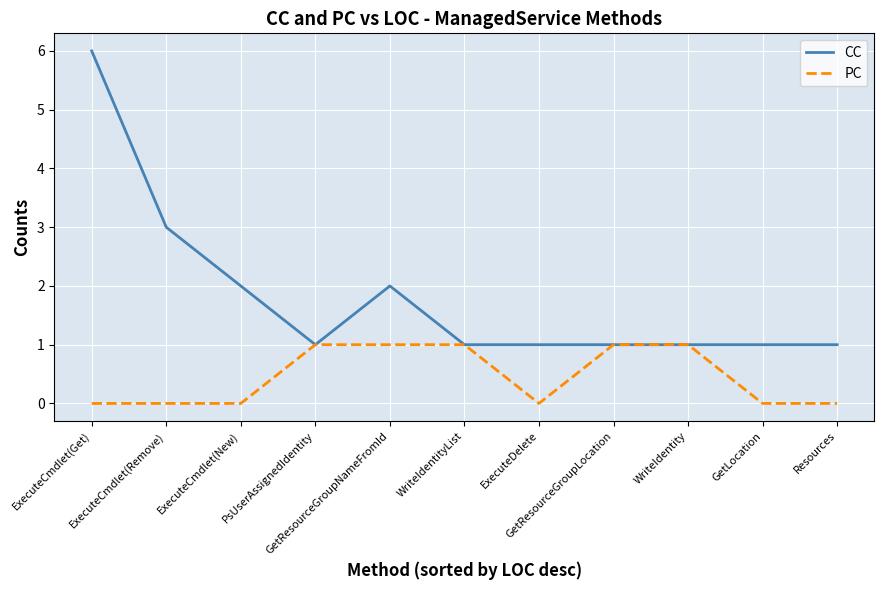

Which series has the largest total across all categories?

CC